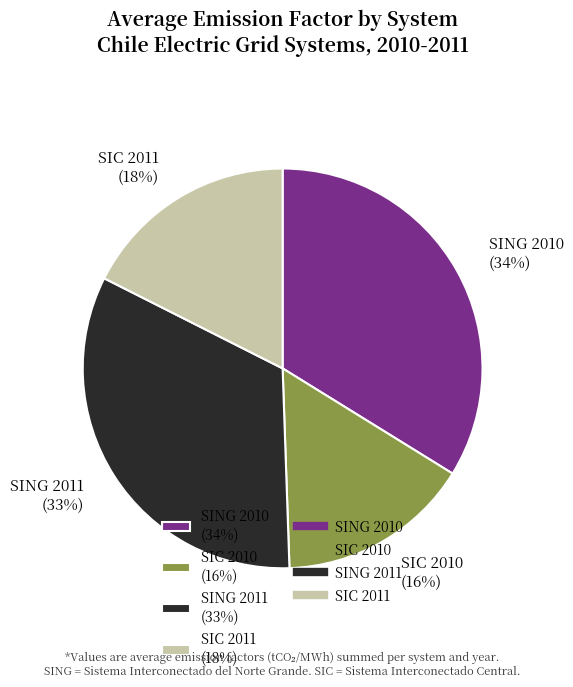

Does any single category account for the majority?

No